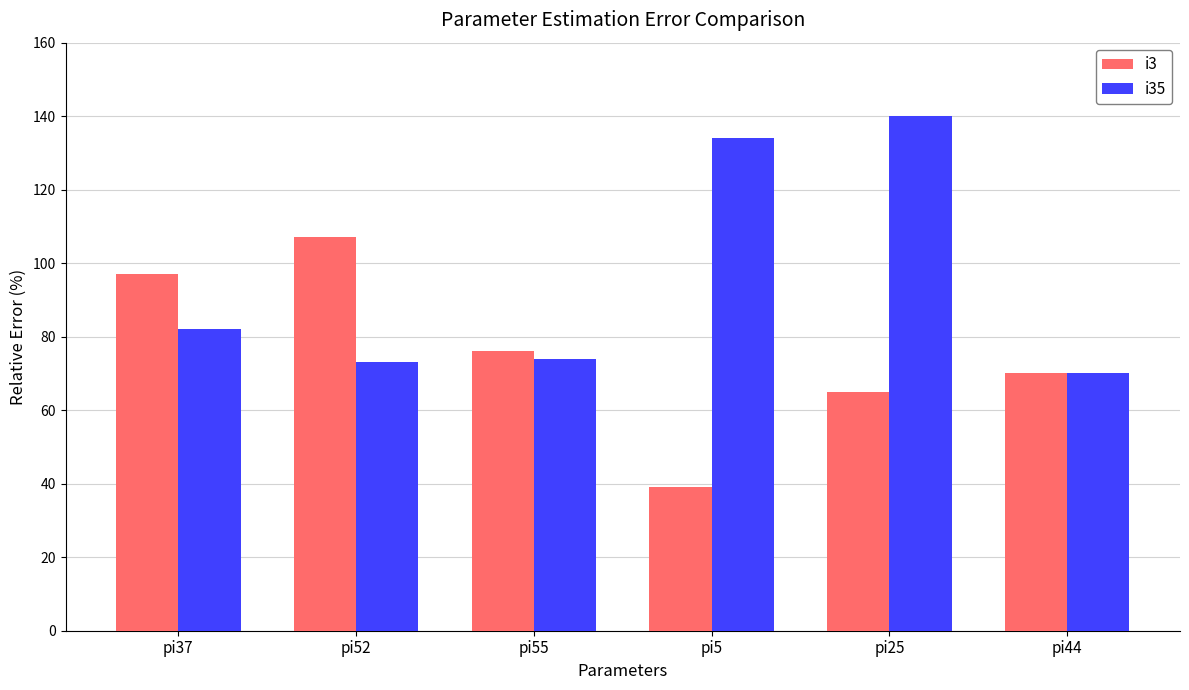

Which category has the lowest value in the i35 series?

pi44